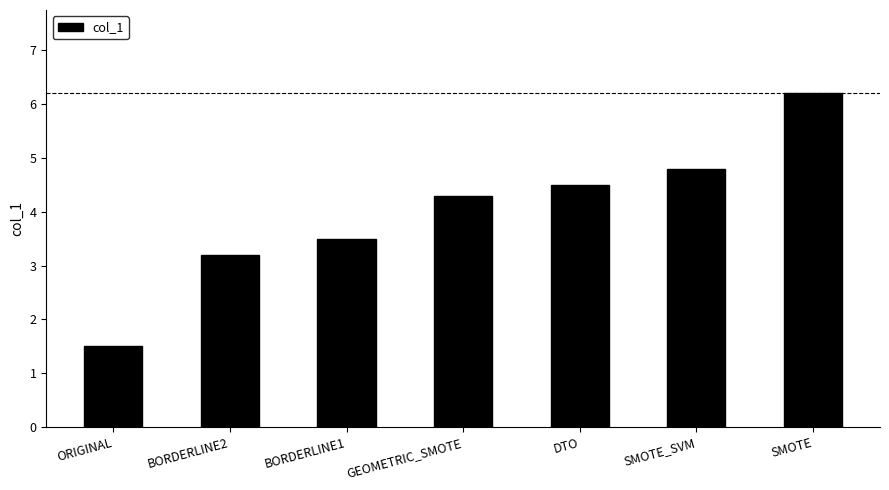

Rank the categories by value from lowest to highest.

ORIGINAL, BORDERLINE2, BORDERLINE1, GEOMETRIC_SMOTE, DTO, SMOTE_SVM, SMOTE